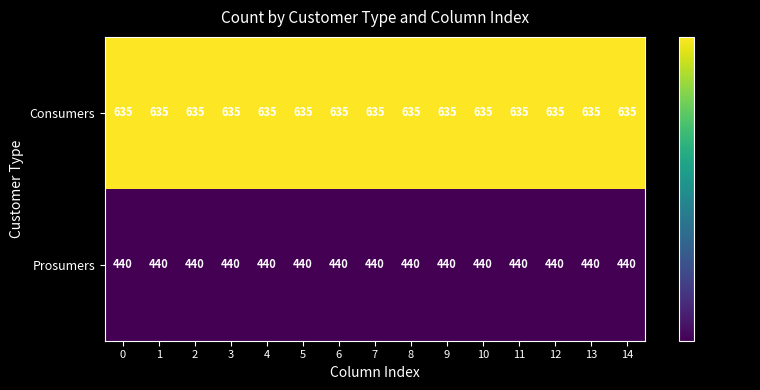

What is the difference between the highest and lowest values at 0?

195